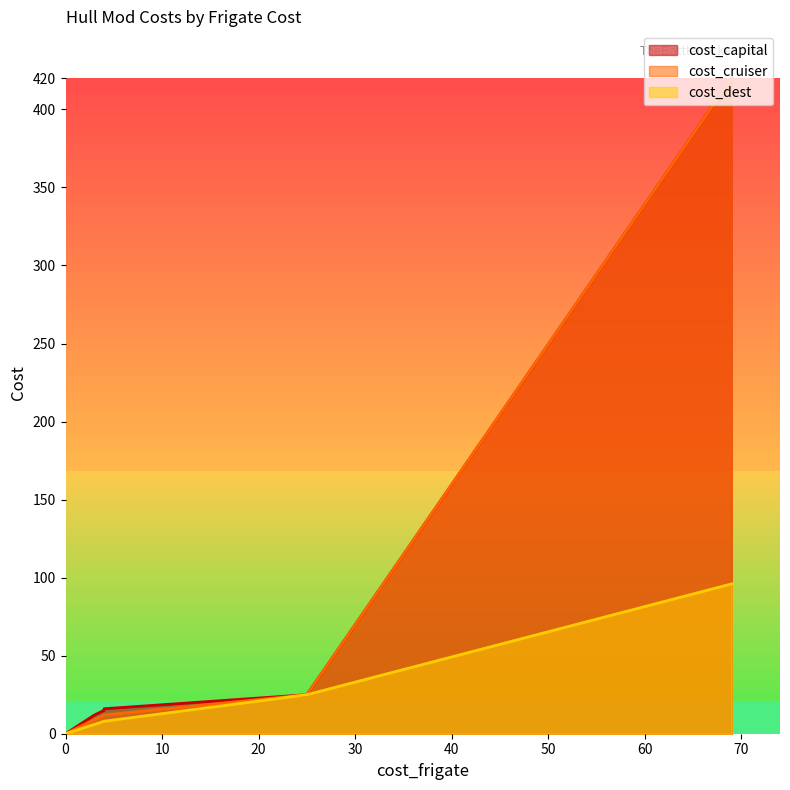

True or false: cost_capital has a value of 0 at 0.

True